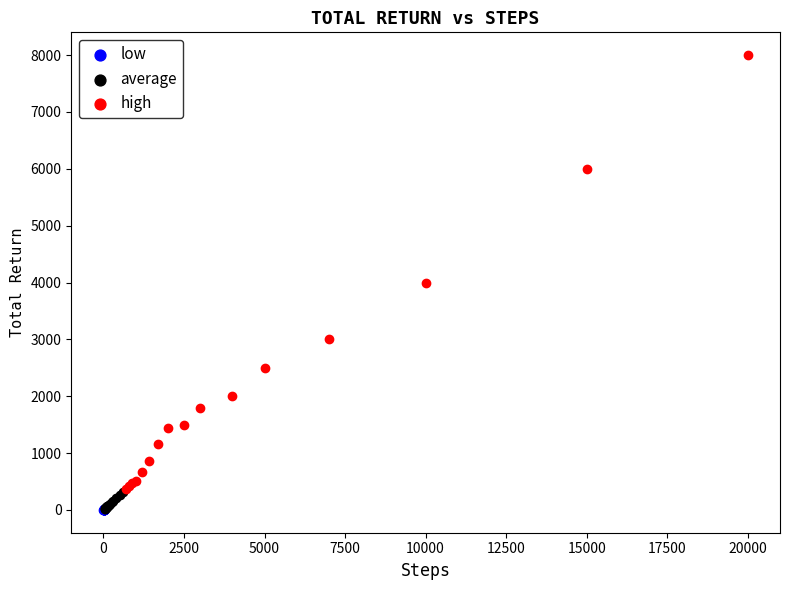

What are all the series names shown in the legend?

low, average, high